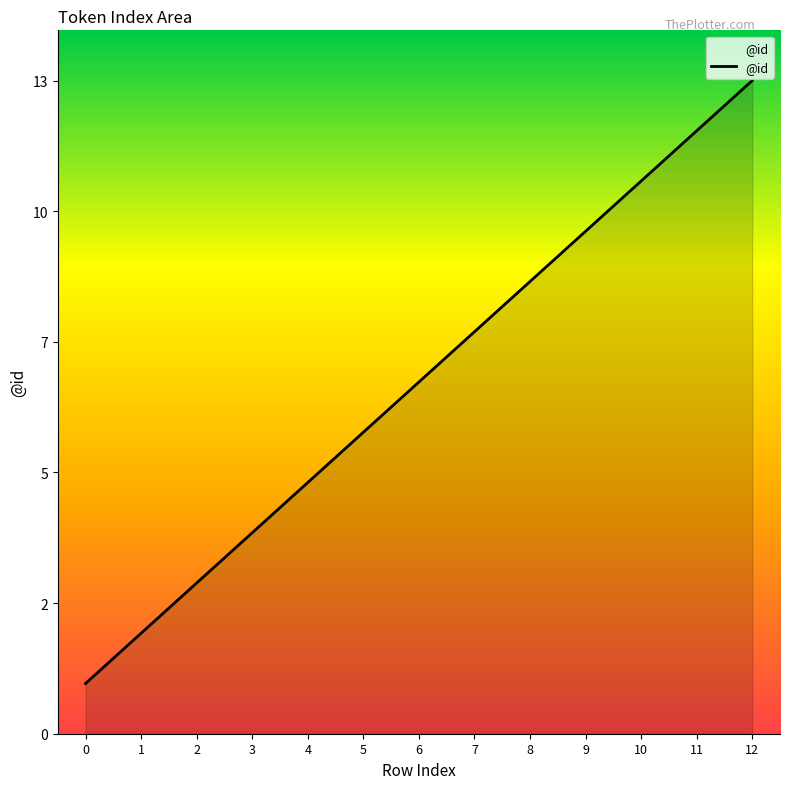

What is the change in value from 0 to 3?

+3